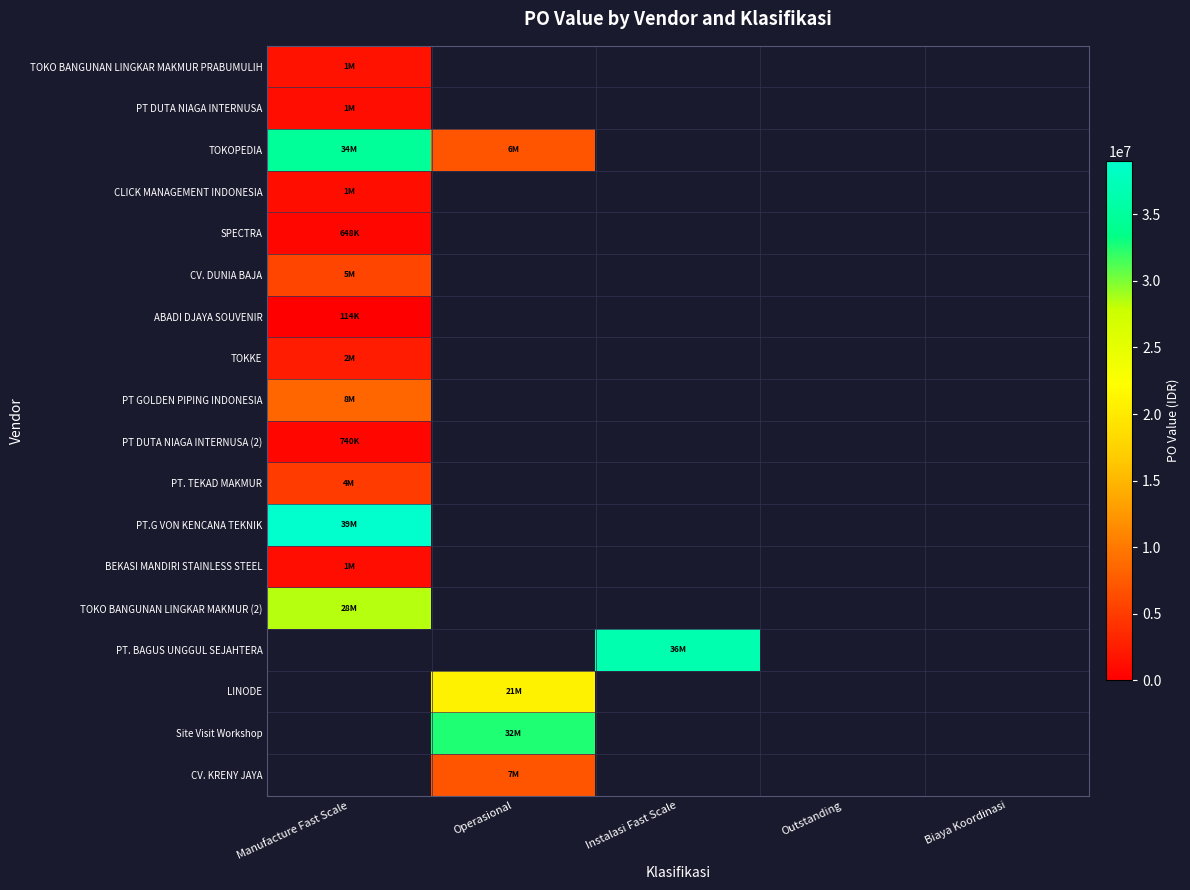

What is the maximum value for PT.G VON KENCANA TEKNIK?

39000000.0